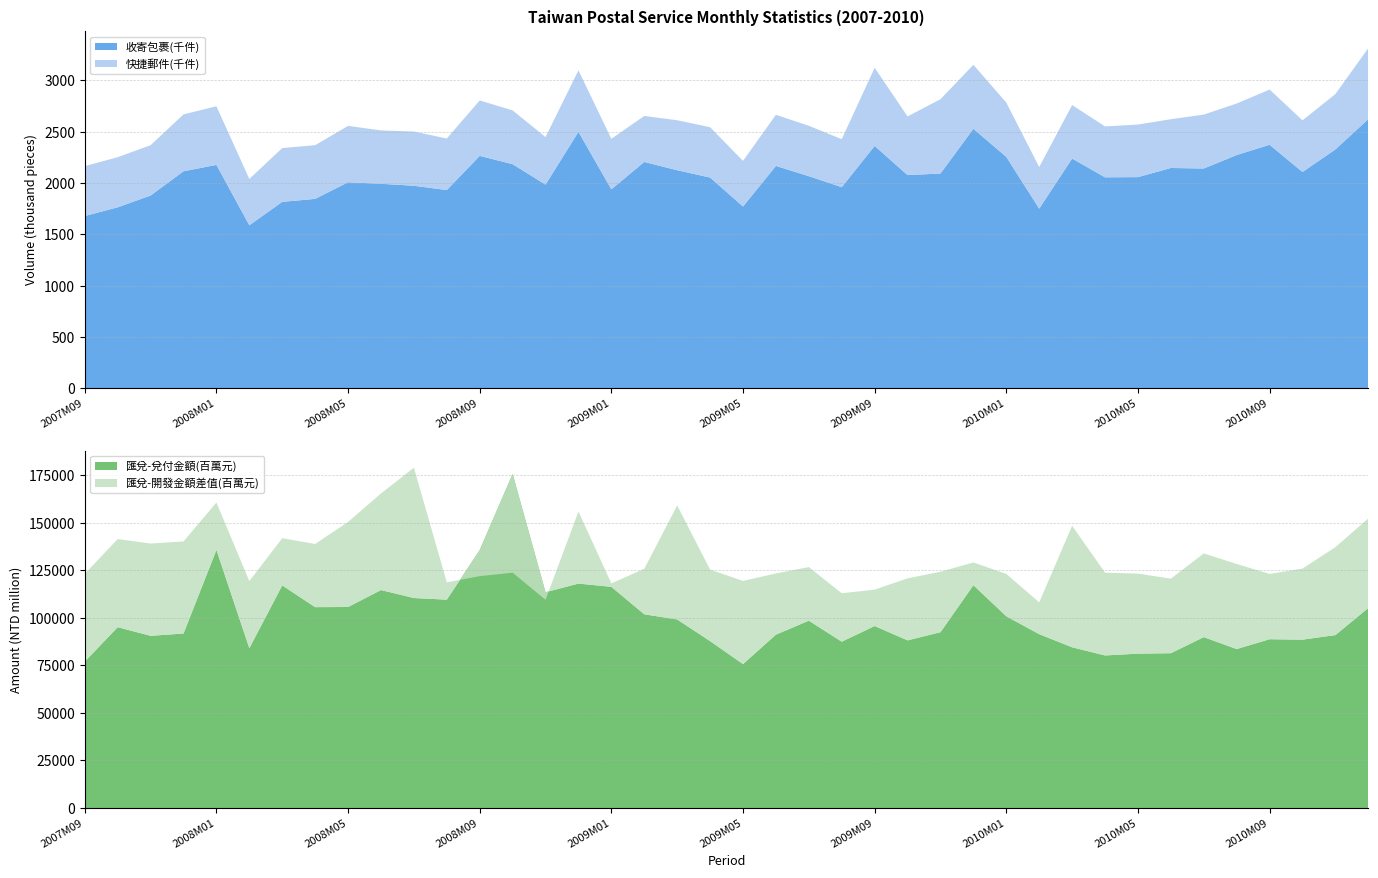

What is the minimum value for 收寄包裹(千件)?

1589